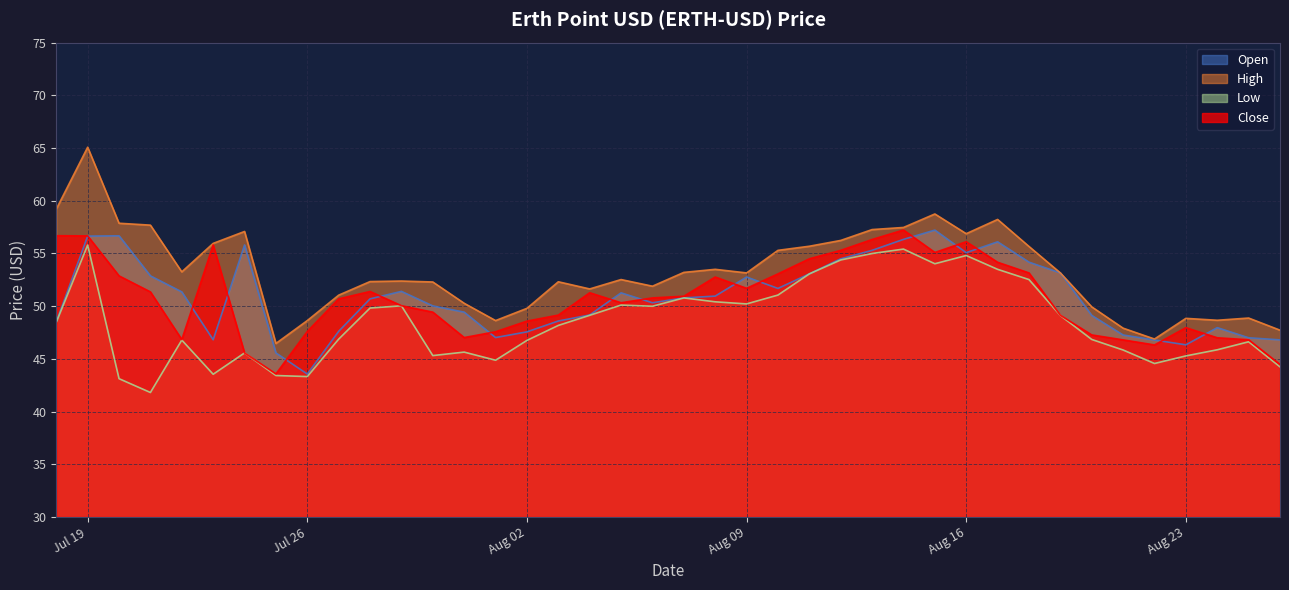

Is the value of High at 2022-07-29 greater than the value of Low at 2022-08-07?

Yes